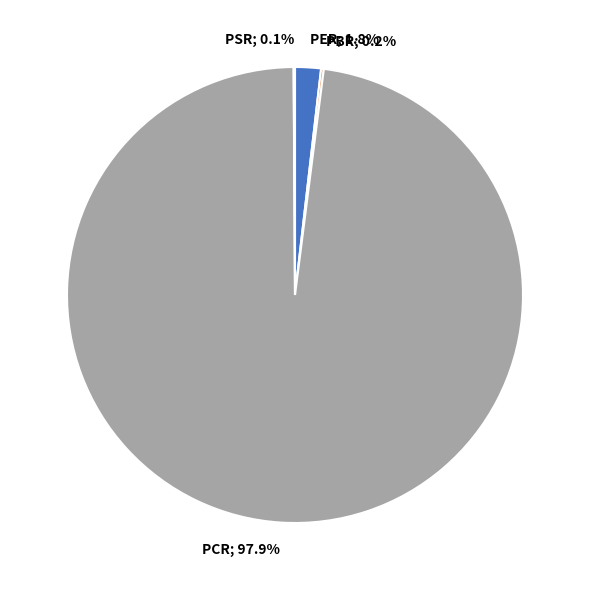

Does PCR; 97.9% account for over 50% of the chart?

Yes